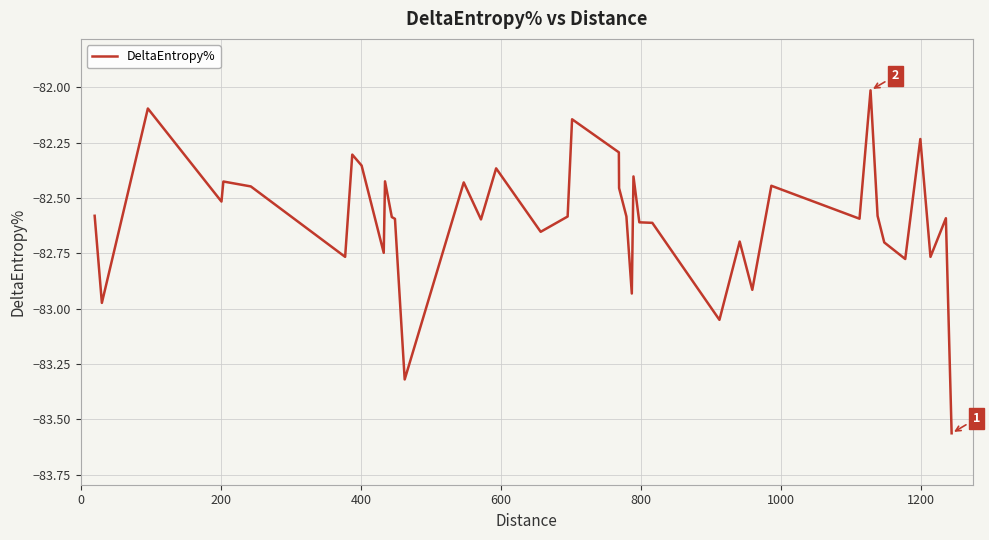

What is the difference between the maximum and minimum values?

1.5